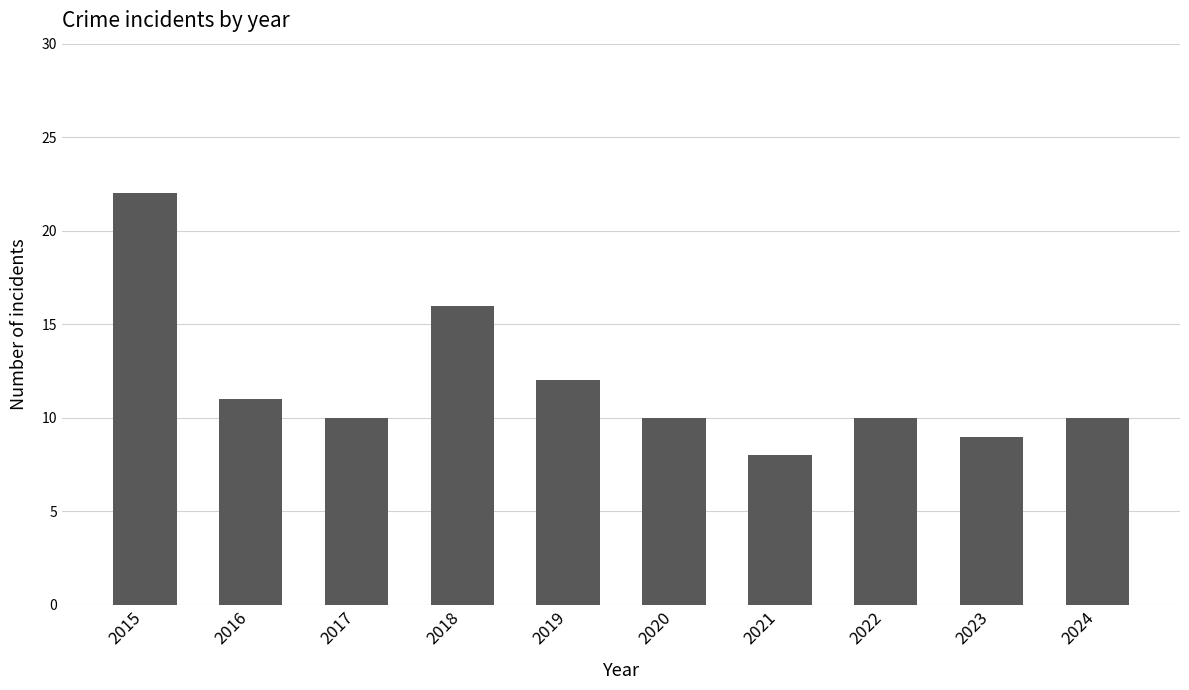

What is the value of the 3rd bar from the left?

10